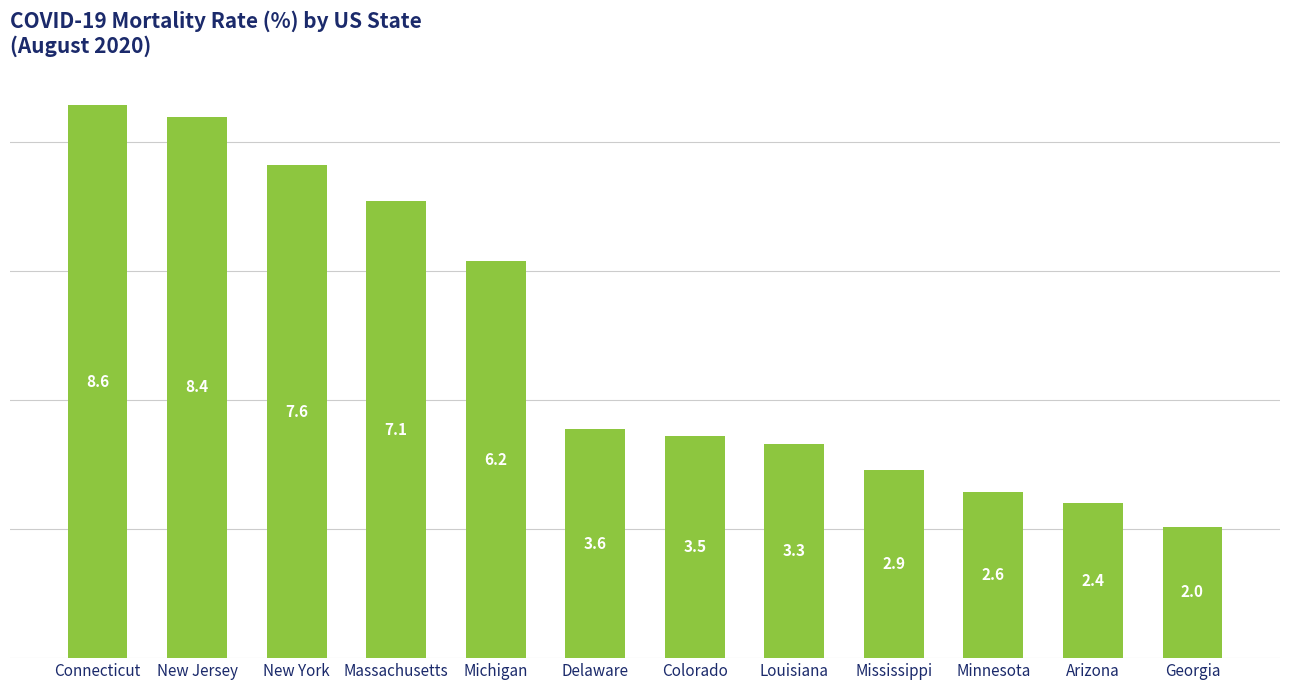

List the labels in order of value, smallest first.

Georgia, Arizona, Minnesota, Mississippi, Louisiana, Colorado, Delaware, Michigan, Massachusetts, New York, New Jersey, Connecticut